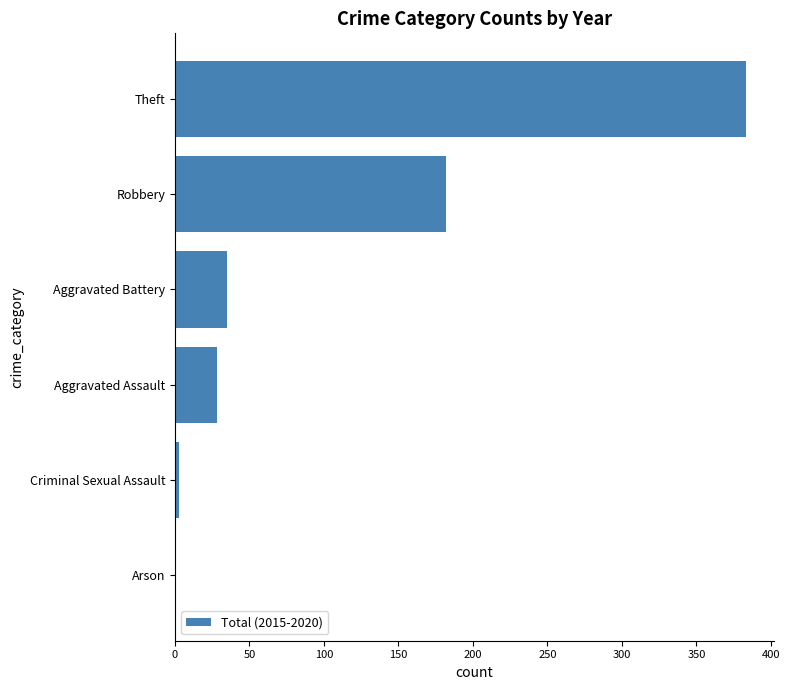

Which has a higher value, Robbery or Arson?

Robbery